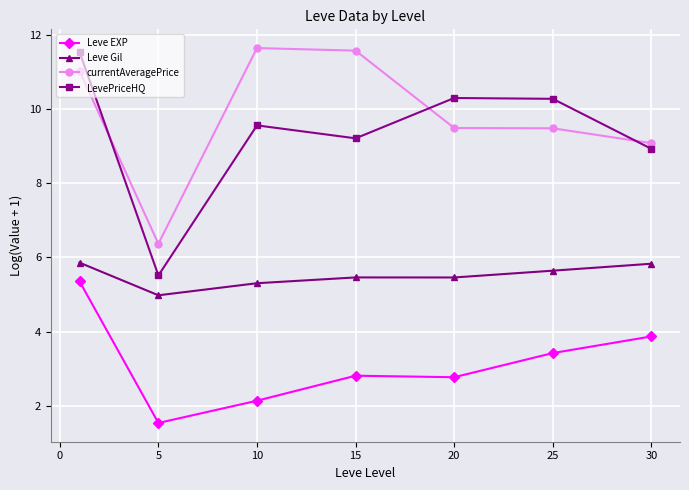

What is the sum of all Leve EXP values?

21.9